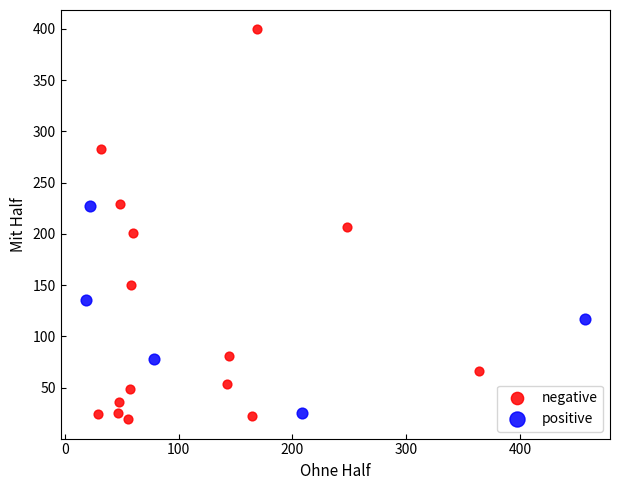

Which series contains the lowest Y value?

negative